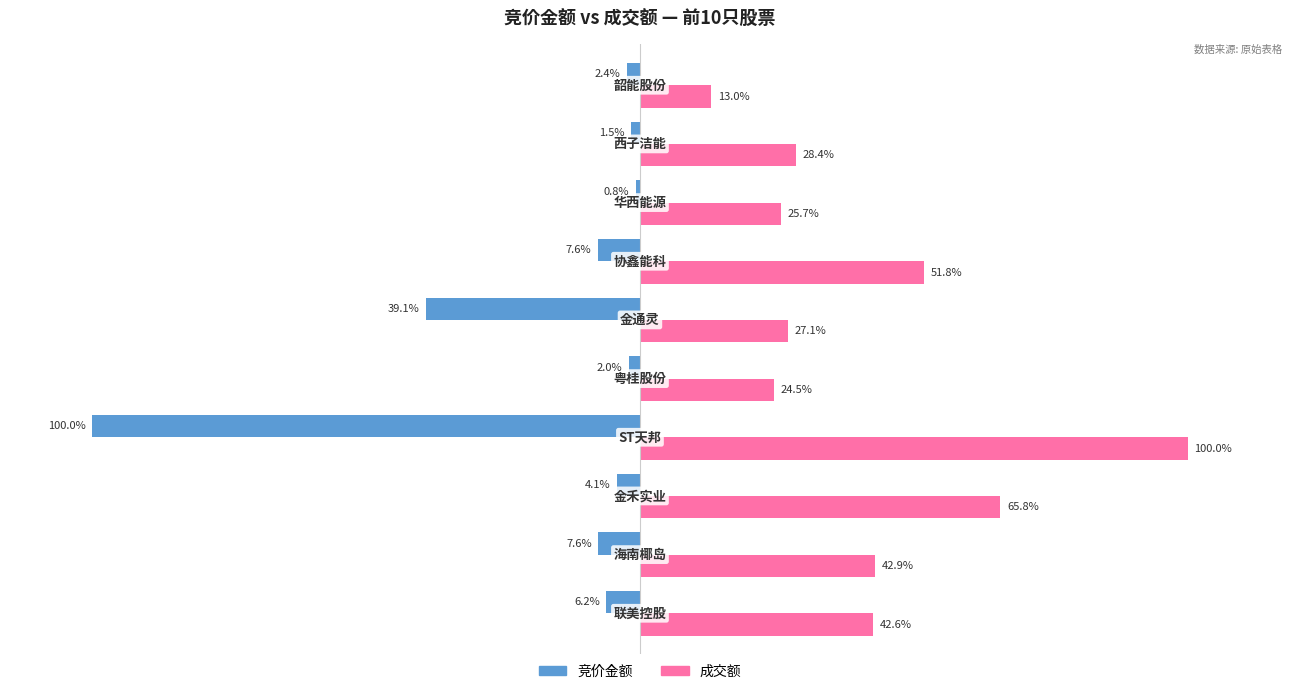

Which series has the largest total across all categories?

成交额